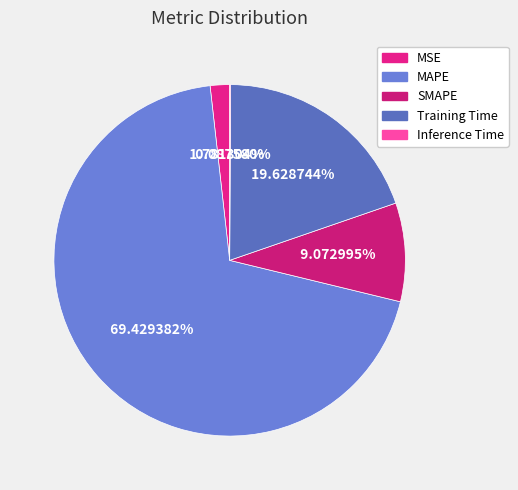

Is MAPE the majority of the pie?

Yes